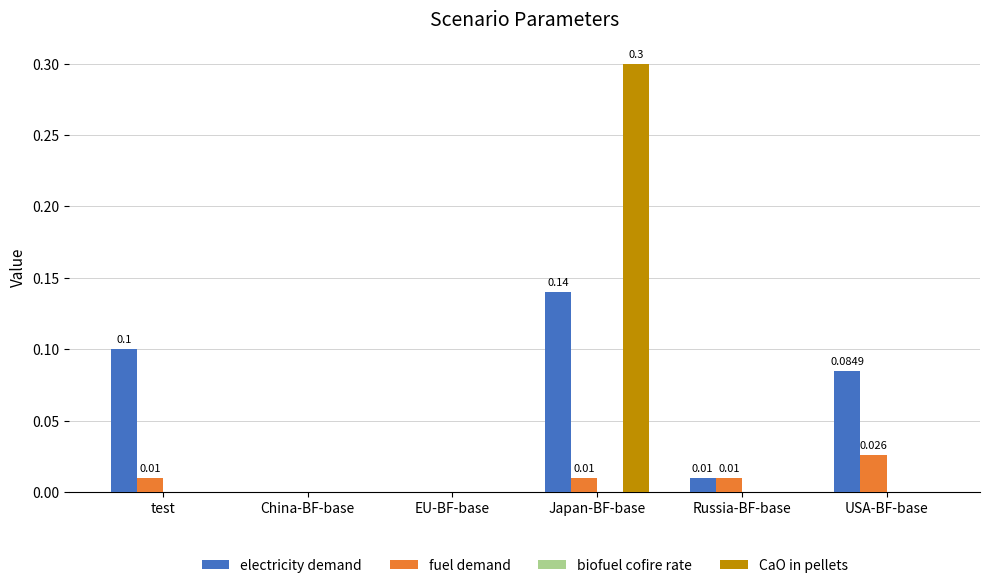

Which series has the widest spread of values?

CaO in pellets